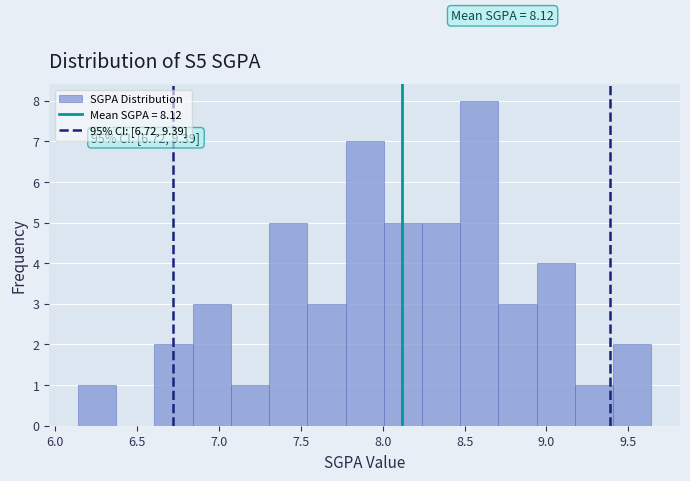

Which range on the x-axis has the tallest bar?

8.45 to 8.70